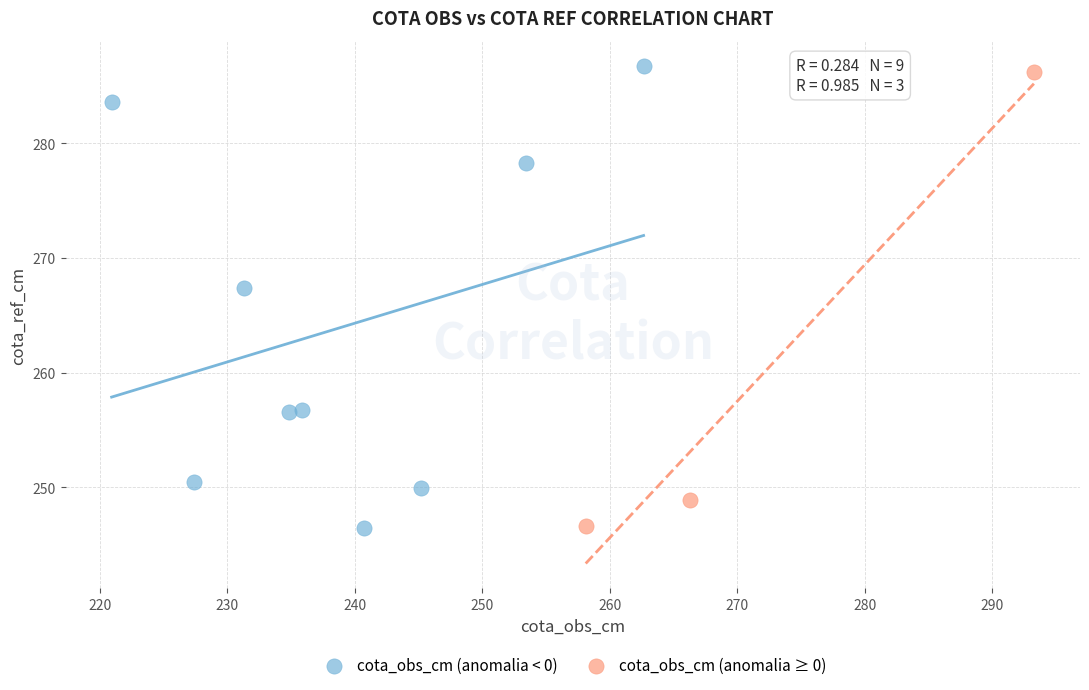

Which series contains the highest Y value?

cota_obs_cm (anomalia < 0)